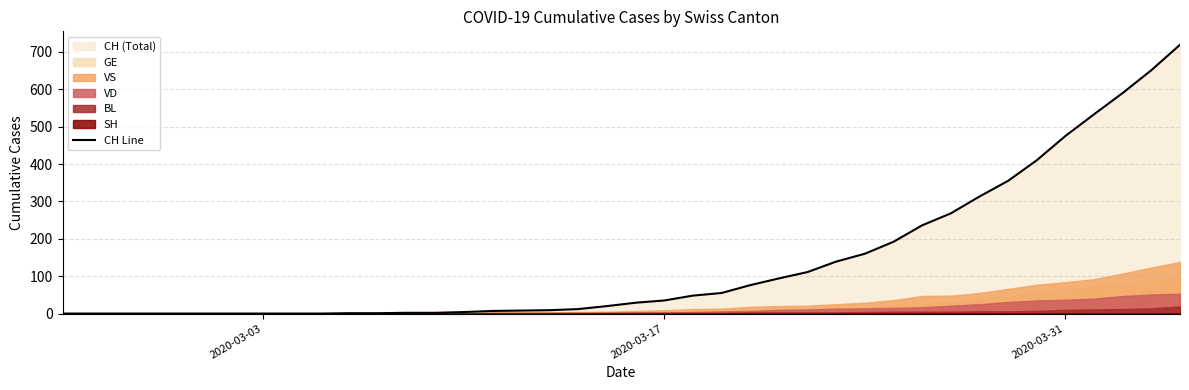

Is it true that CH Line equals 10 at 2020-03-17?

False